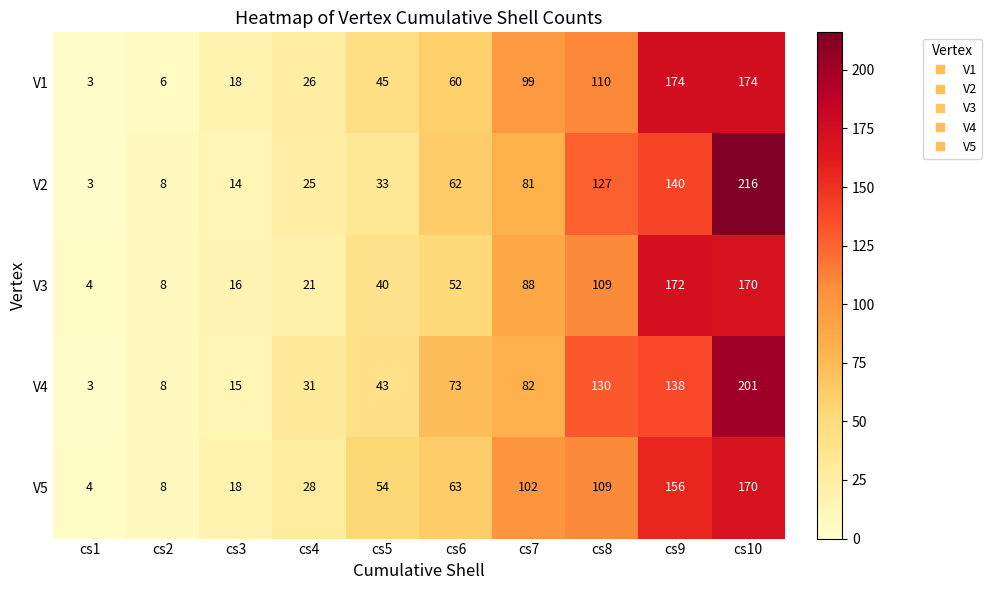

What is the average value of the V4 series?

72